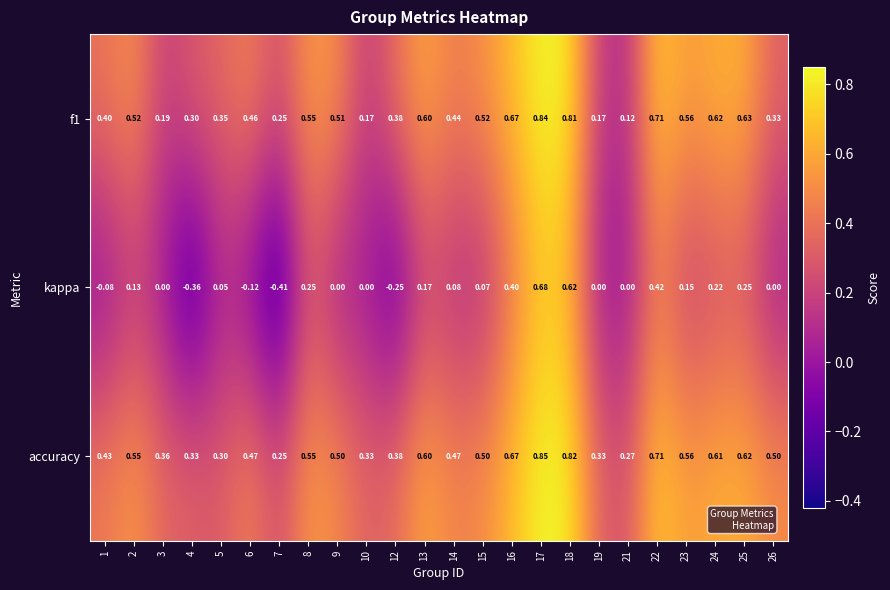

Which series has the largest total across all categories?

accuracy